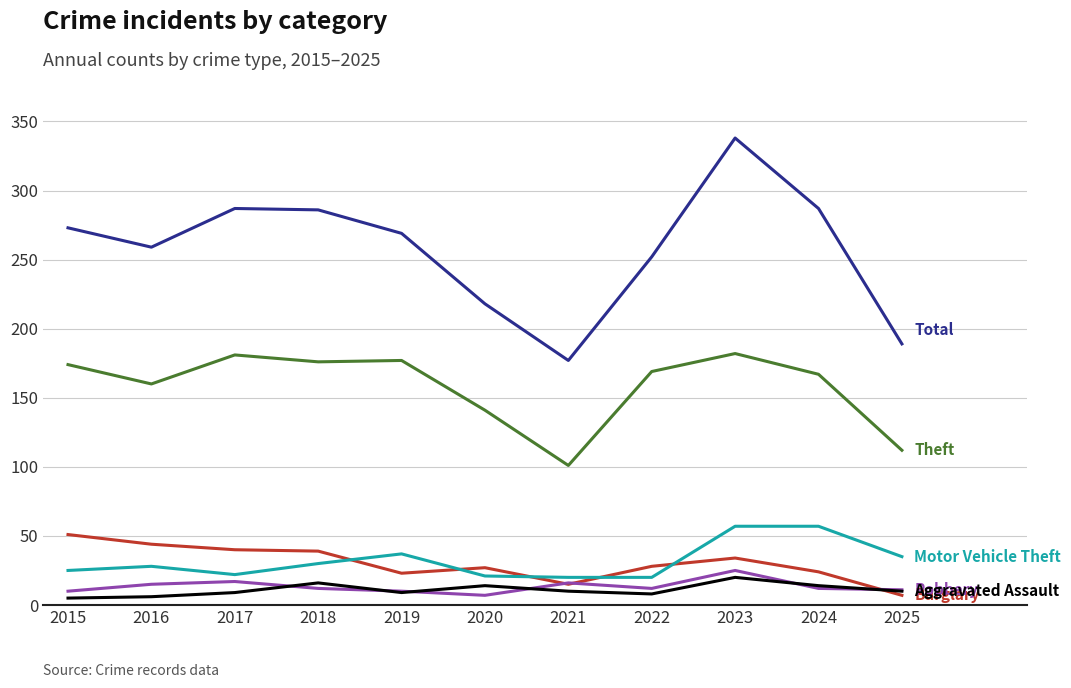

At which category is the sum across all series the highest?

2023